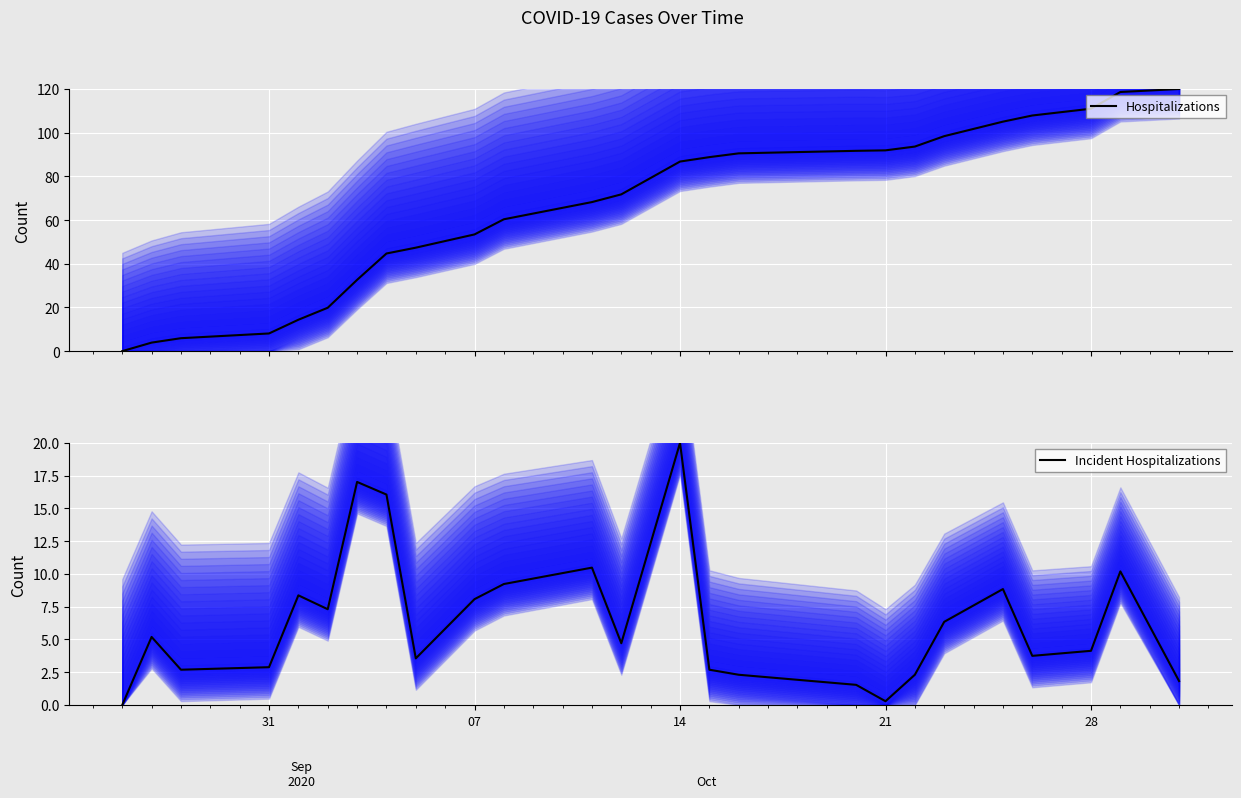

At which label does Incident Hospitalizations reach its peak?

14